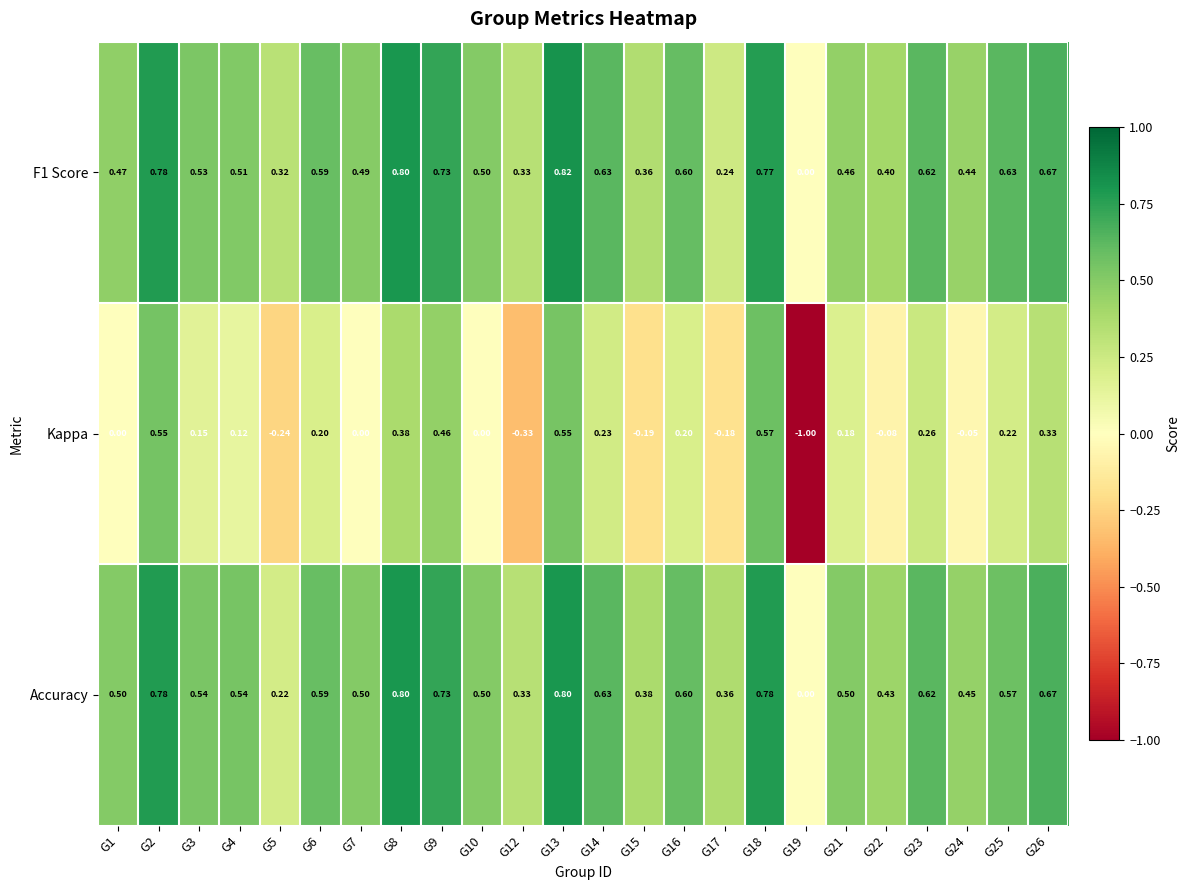

Rank the series by their maximum value, from highest to lowest.

F1 Score, Accuracy, Kappa